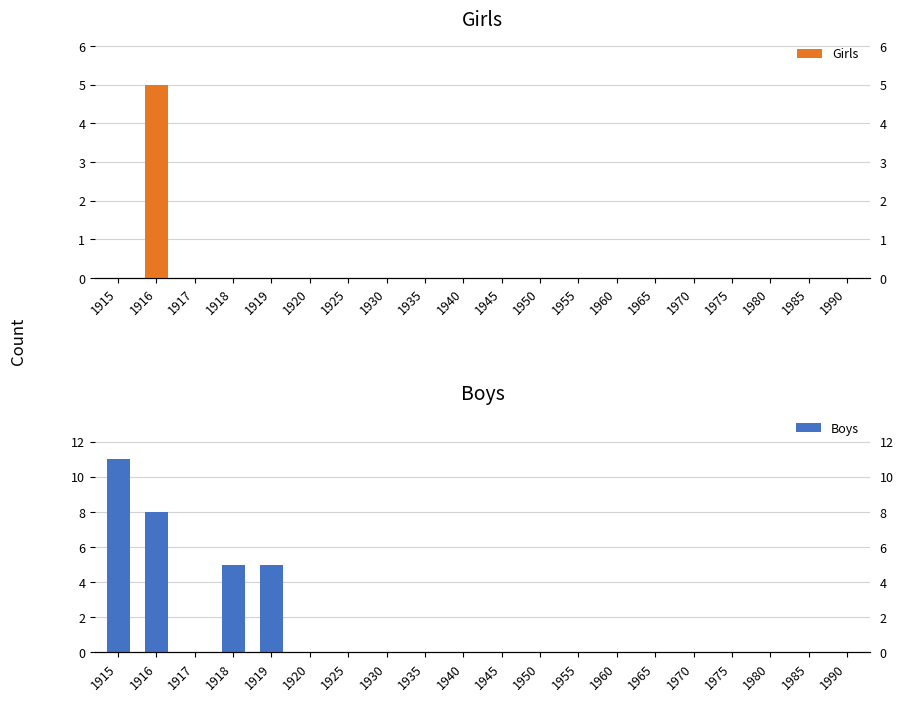

How many groups of bars are there?

20